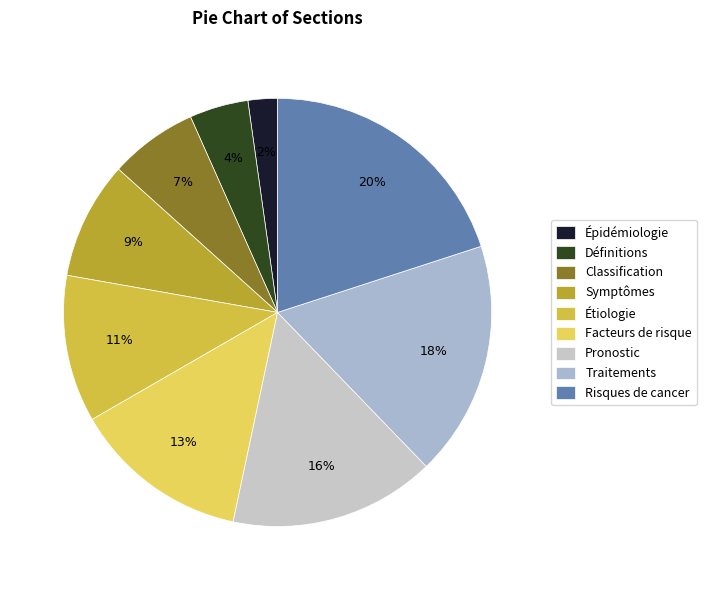

How many segments does this pie chart have?

9